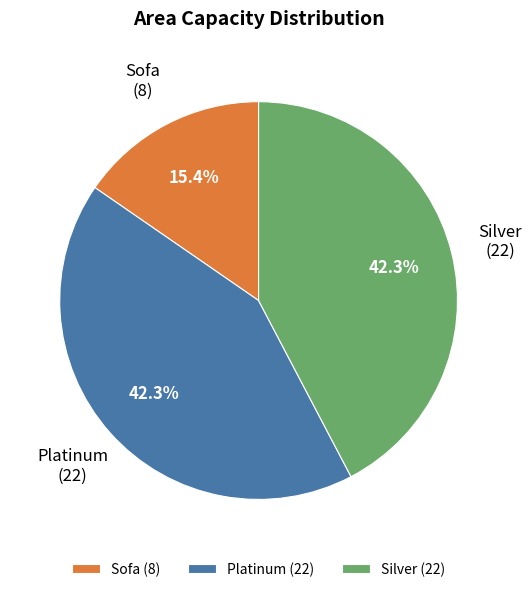

To the nearest percent, what is the difference between the Platinum and Sofa slice percentages?

27%